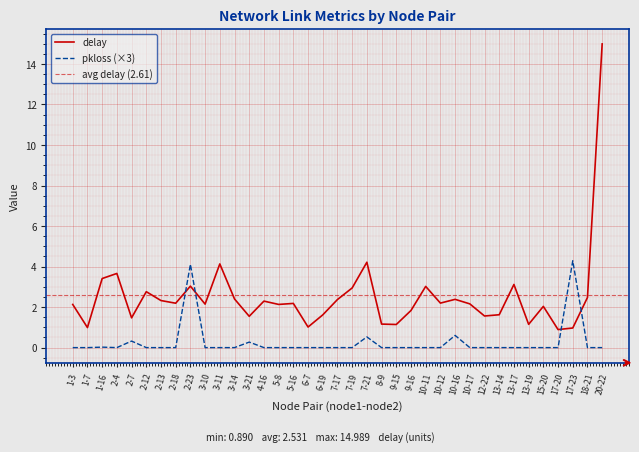

Between 20-22 and 7-19, which is larger?

20-22